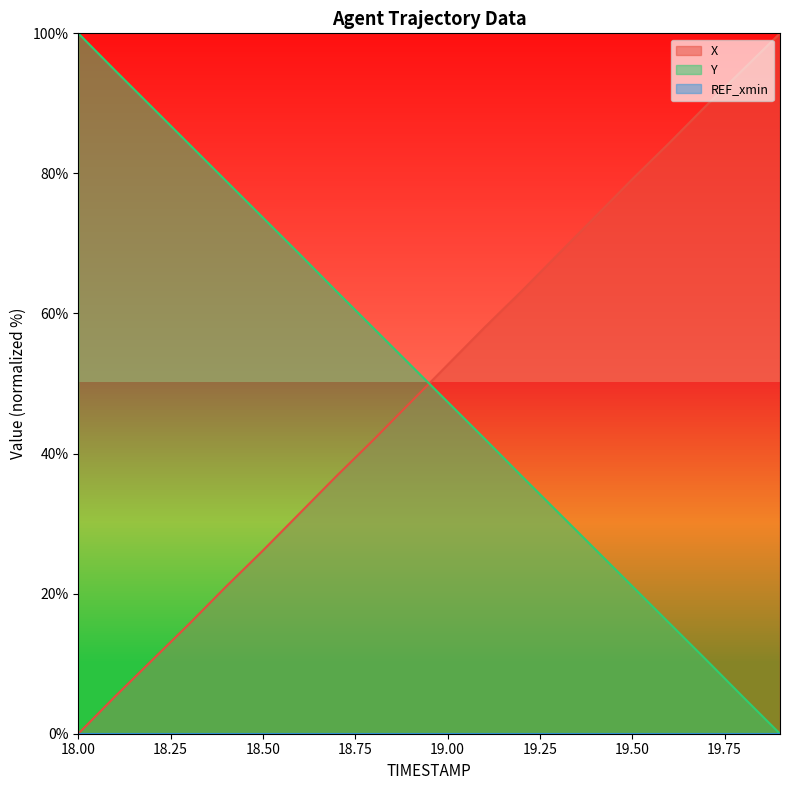

Where does the X series first go above 52?

19.00